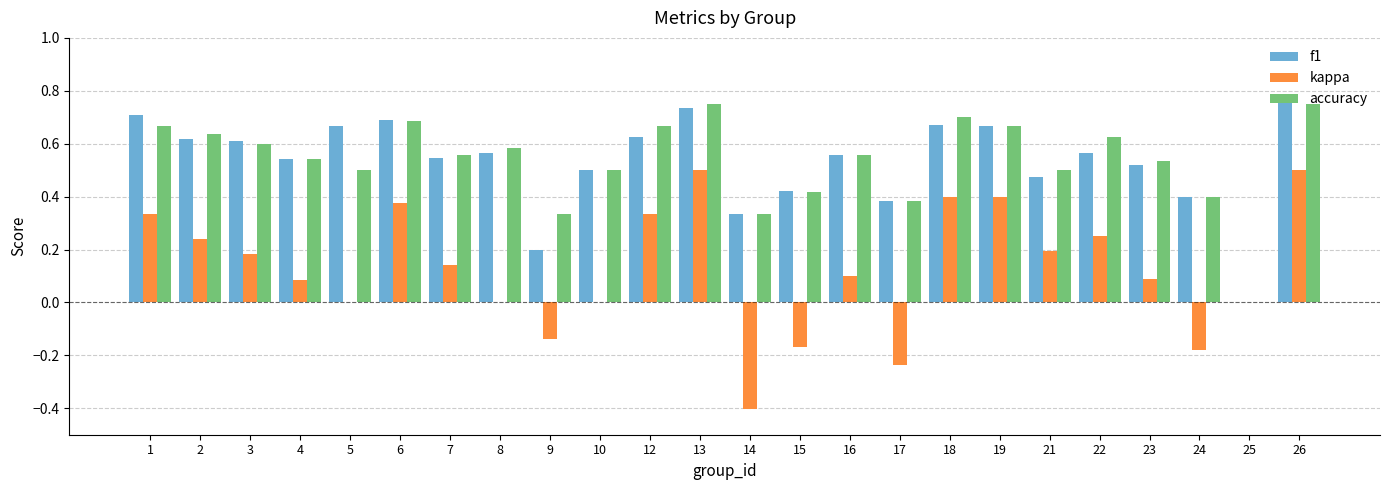

Between 4 and 13, which series saw the biggest shift?

kappa